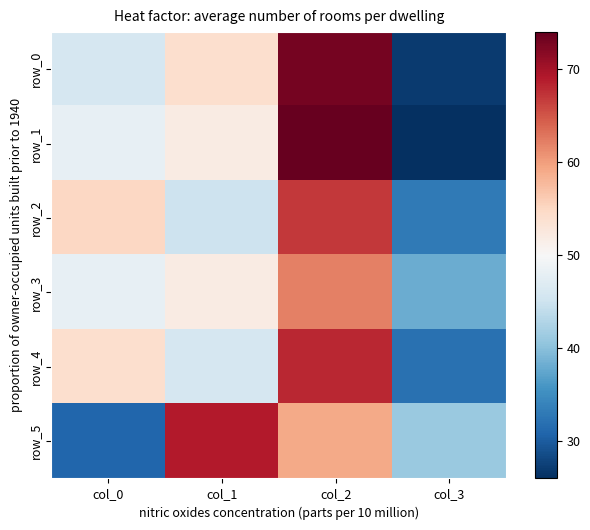

What is the maximum value shown in the chart?

74